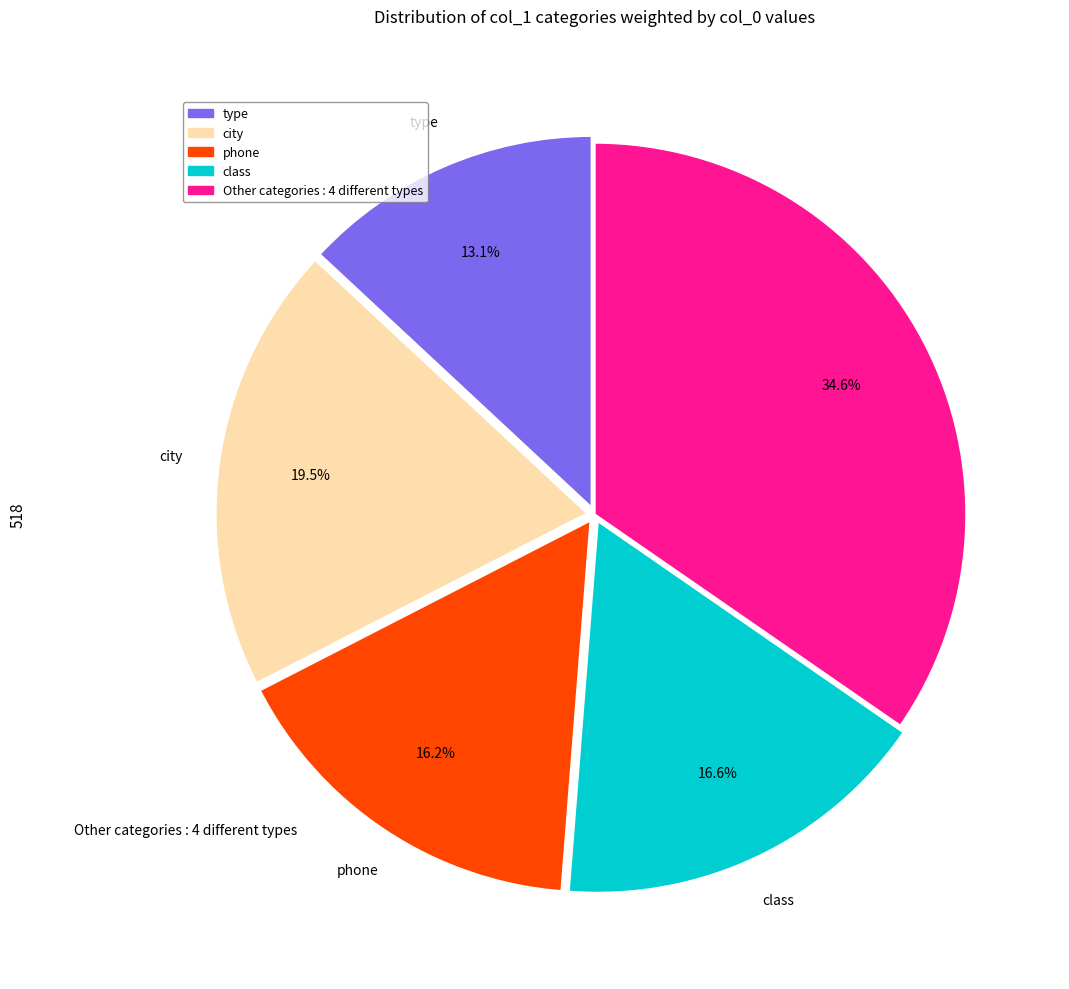

How many segments does this pie chart have?

5